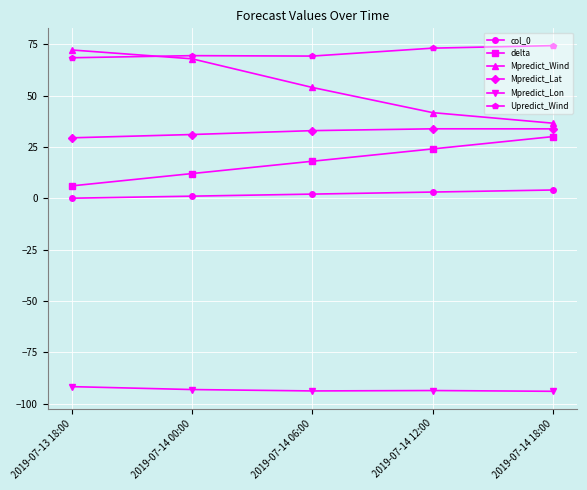

True or false: Mpredict_Lon has more than 2 interior local peaks.

False